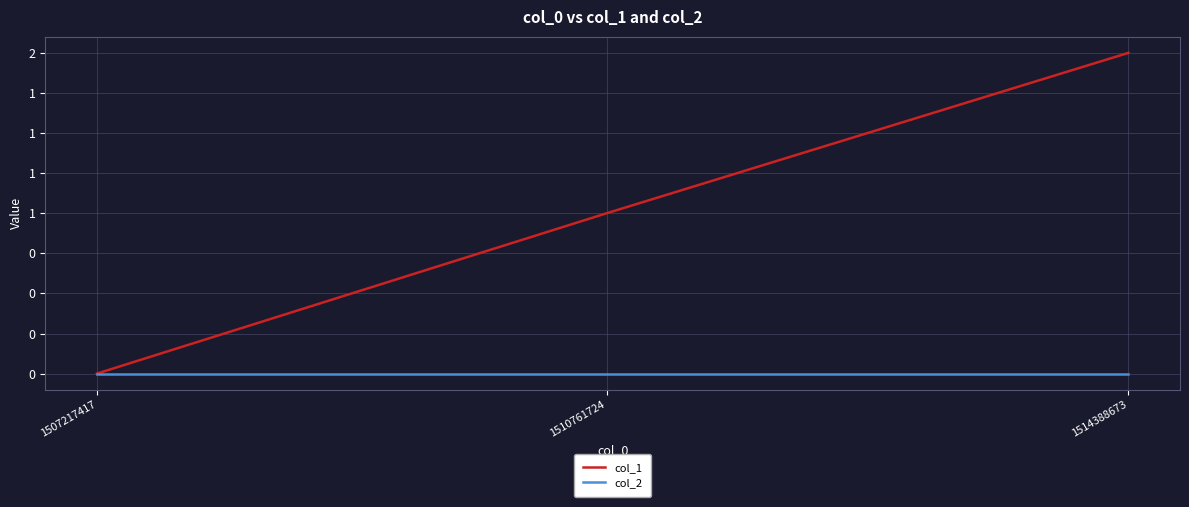

Does the chart display data point markers on the line(s)?

No